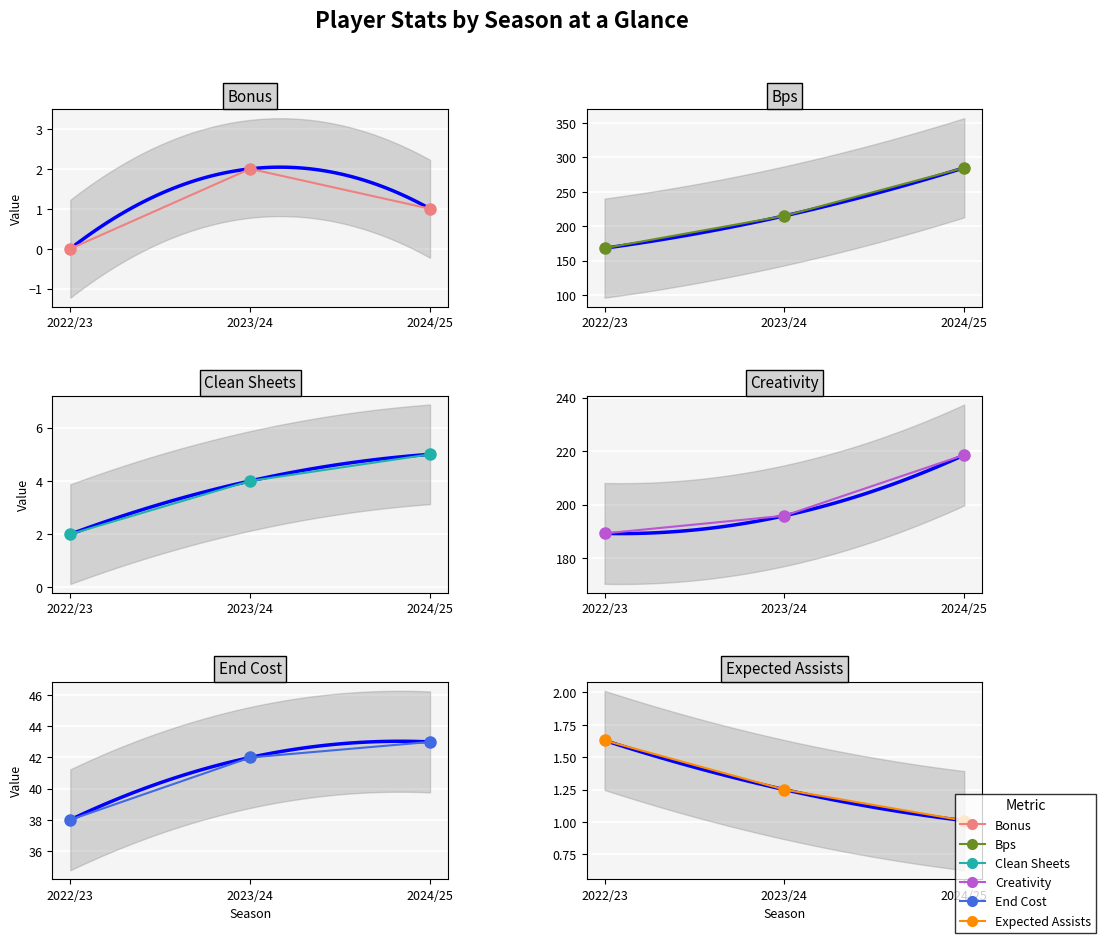

What is the difference between the maximum and minimum values in the creativity series?

29.3